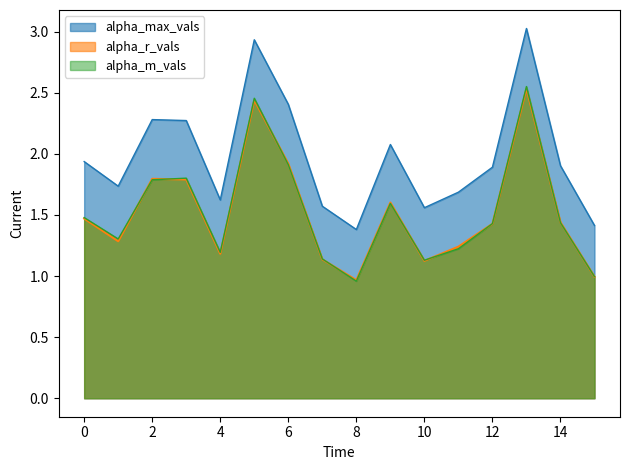

What is the average value of the alpha_max_vals series?

2.0